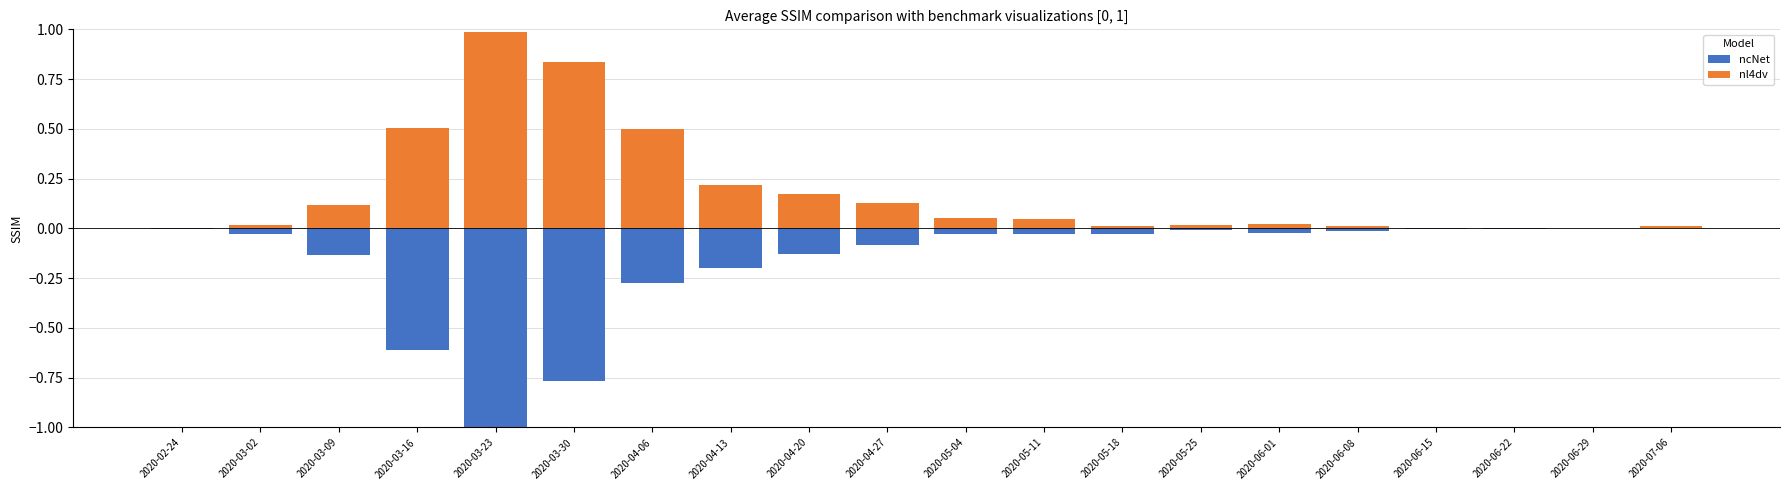

Is the value of ncNet at 2020-03-09 greater than the value of nl4dv at 2020-05-18?

No